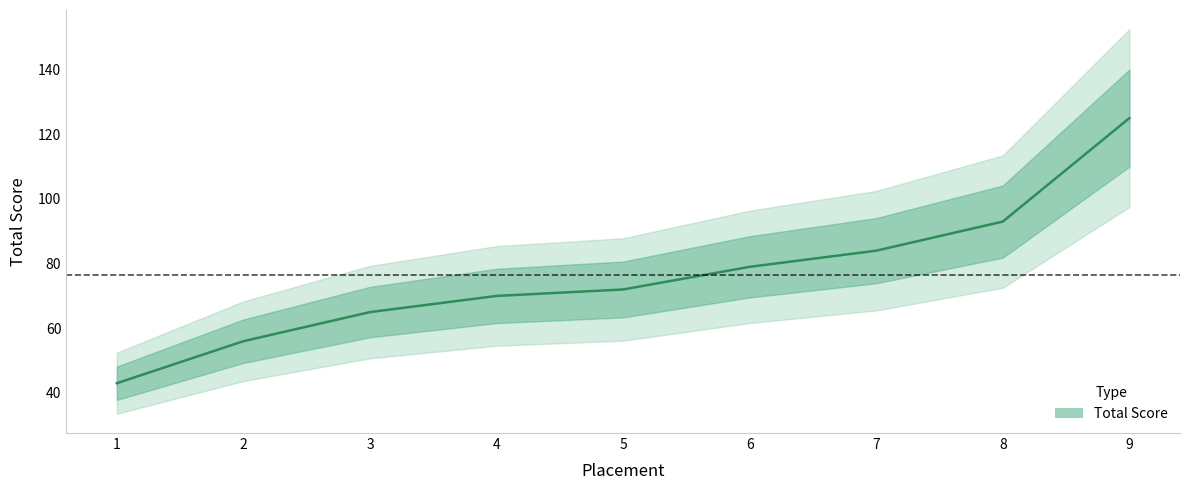

Reading left to right, what are all the values shown in this chart?

43	56	65	70	72	79	84	93	125